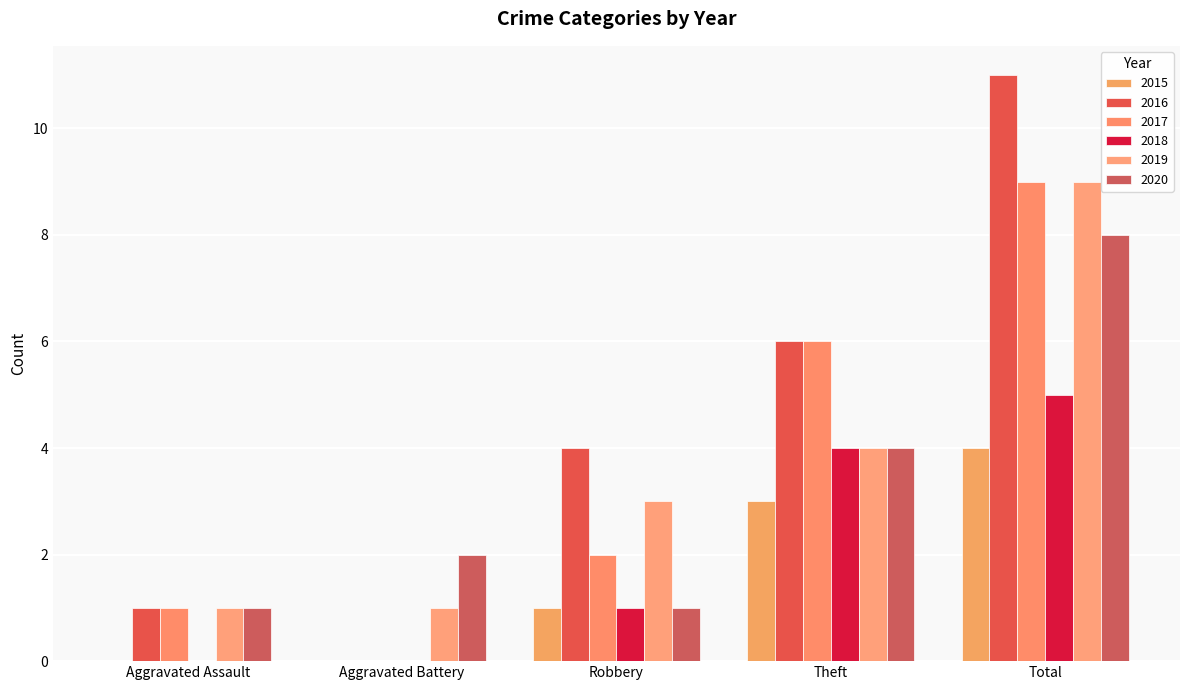

Which series changed the most between Aggravated Assault and Theft?

2016